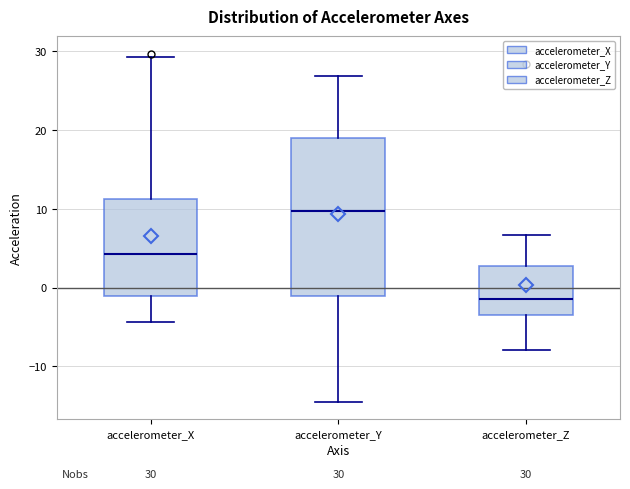

Which box is the tallest, from its lower edge to its upper edge?

accelerometer_Y